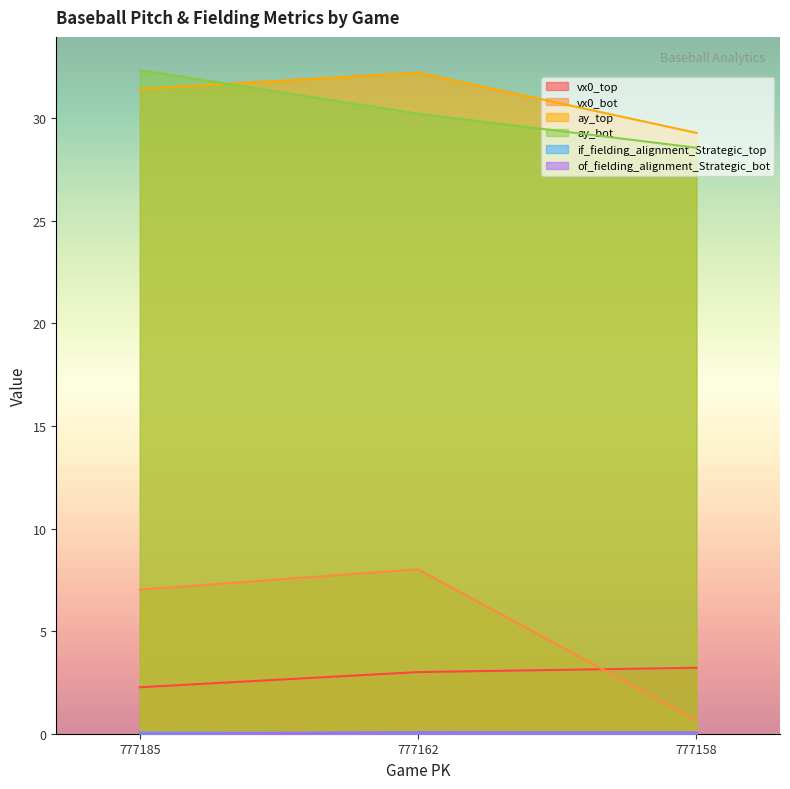

How many lines are shown in the chart?

6